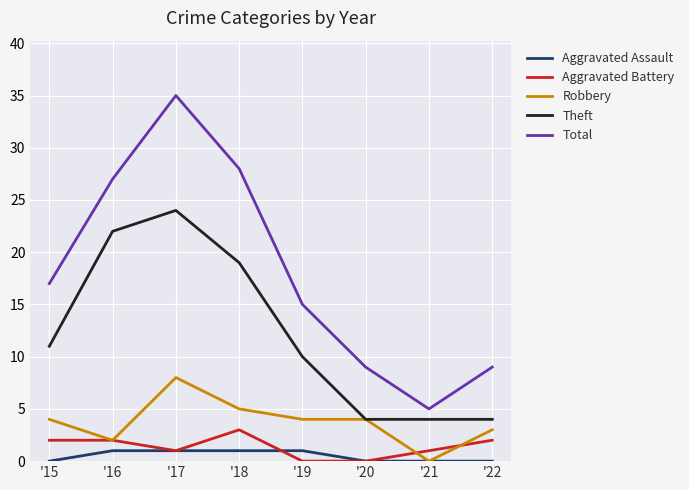

What are all the series names shown in the legend?

Aggravated Assault, Aggravated Battery, Robbery, Theft, Total